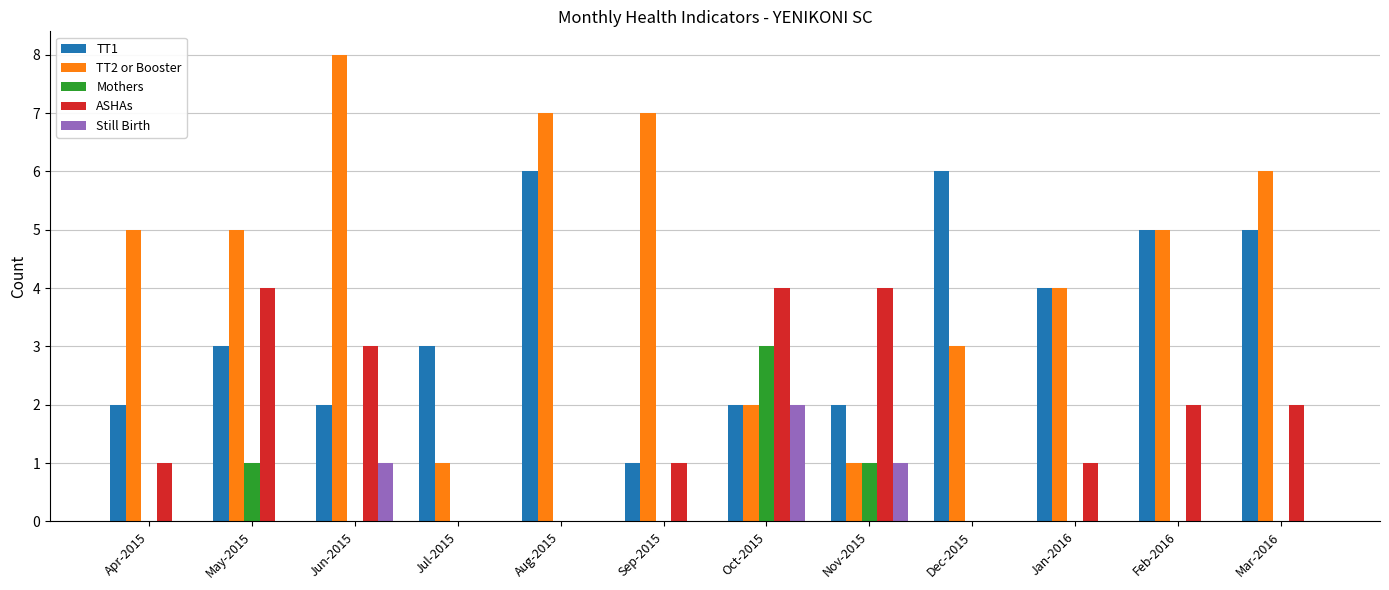

The value of Mothers at Feb-2016 is 0. True or false?

True